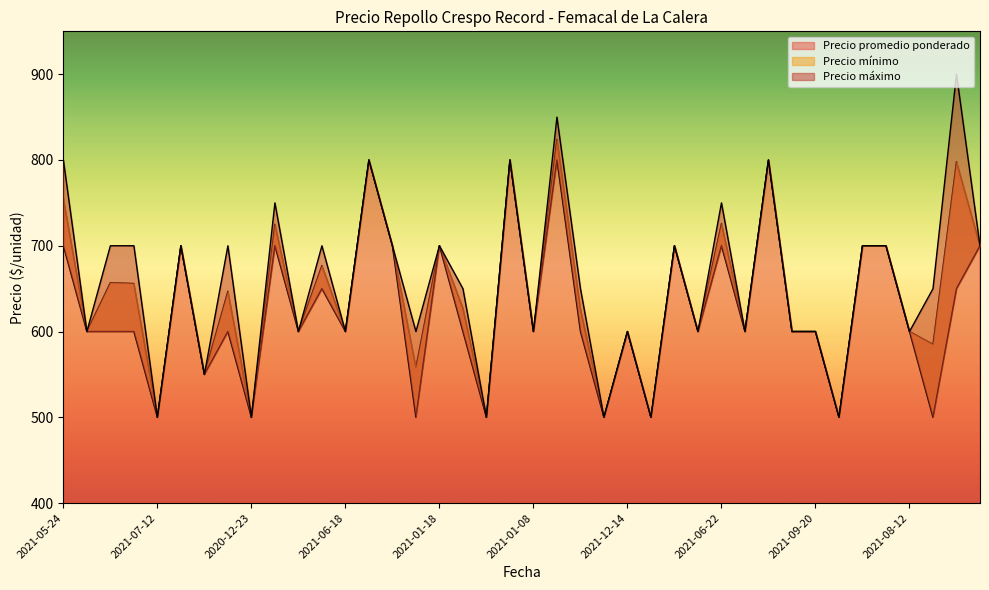

The value of Precio promedio ponderado at 2020-12-23 is 500. True or false?

True